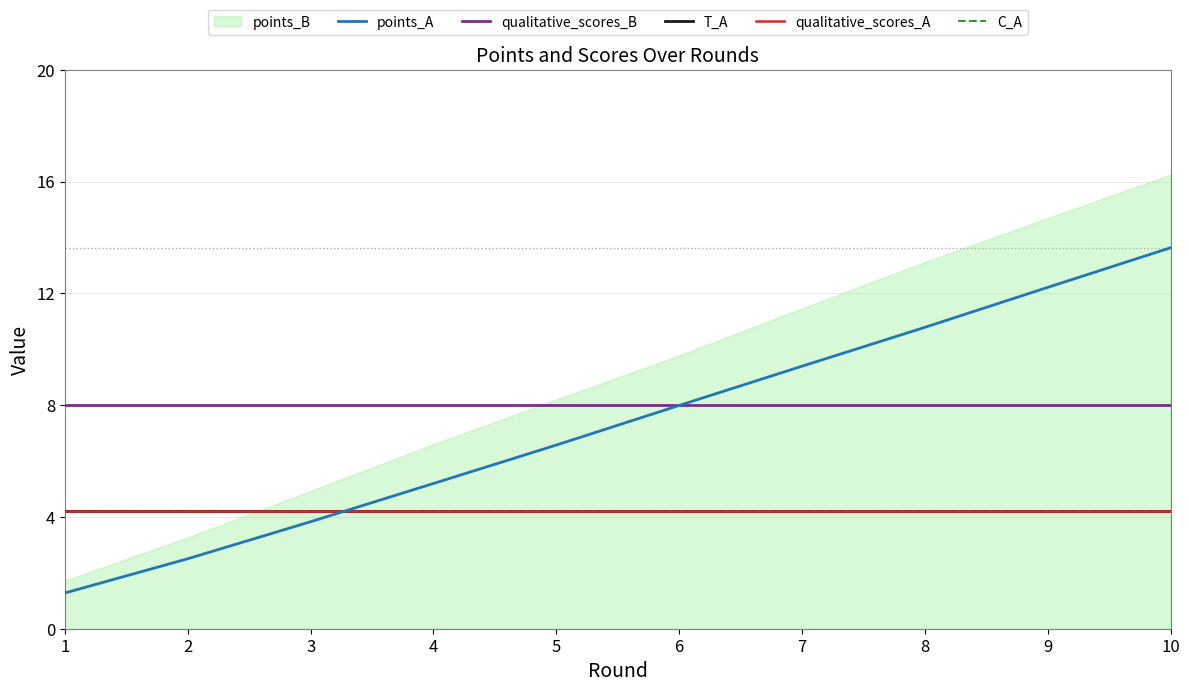

How many times do points_A and qualitative_scores_A cross each other?

1